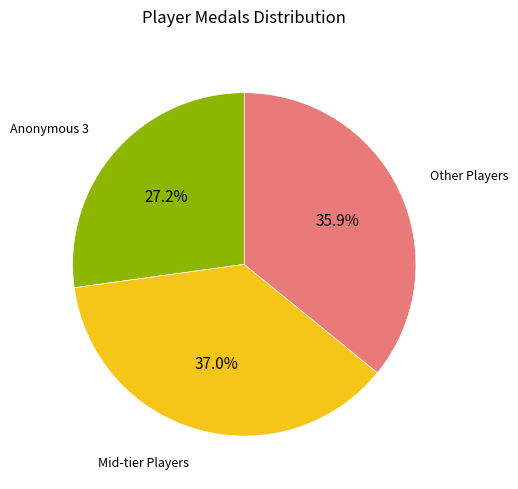

Is there any slice that represents more than half of the pie?

No